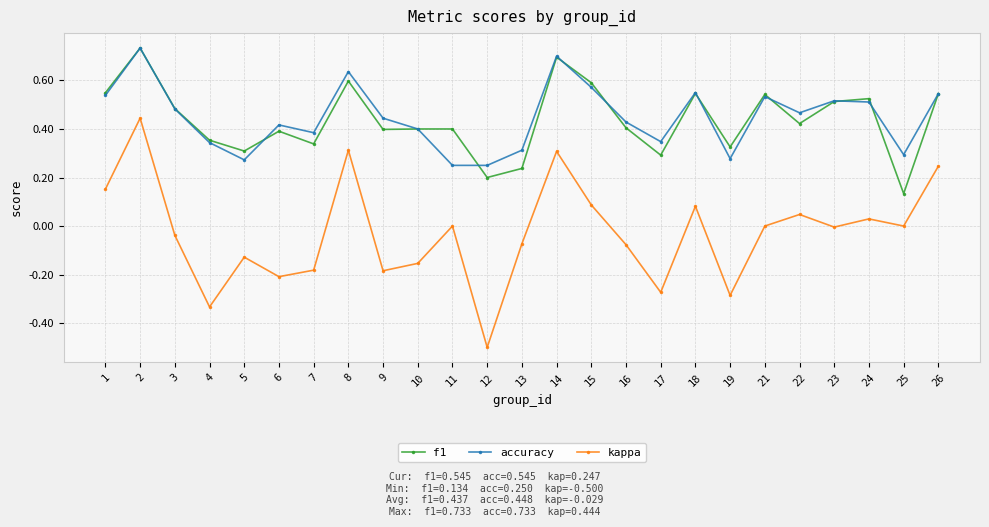

Where is the first local maximum for kappa?

2